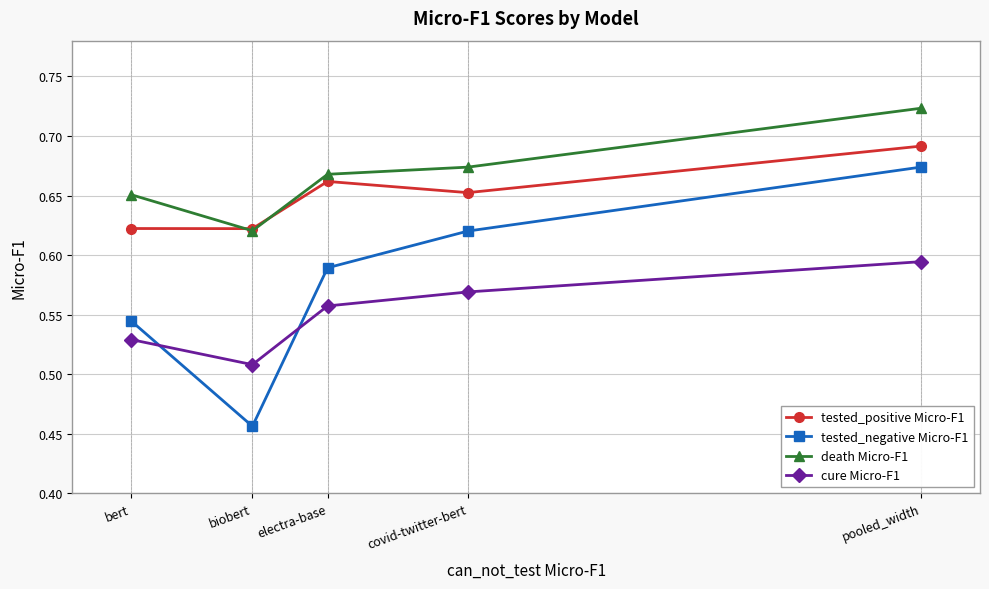

The value of death Micro-F1 at covid-twitter-bert is 1.0. True or false?

False